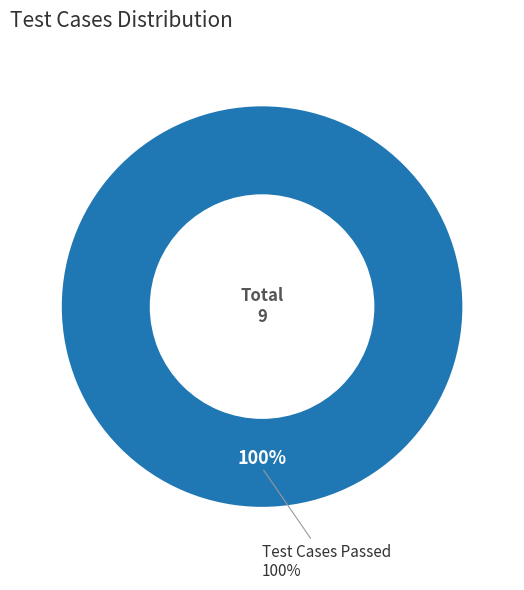

To the nearest percent, what is the difference between the Test Cases Skipped and Test Cases Passed slice percentages?

100%